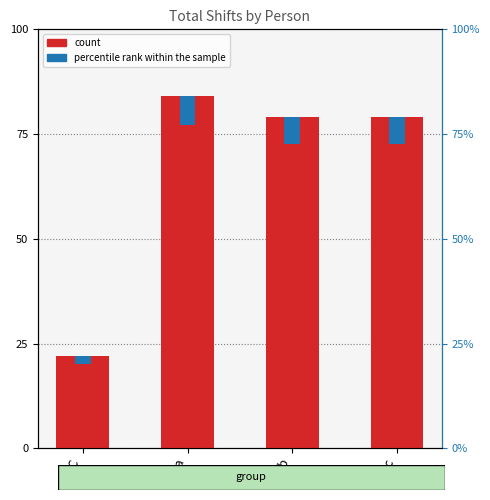

True or false: percentile rank within the sample has a value of 1.8 at R C.

True